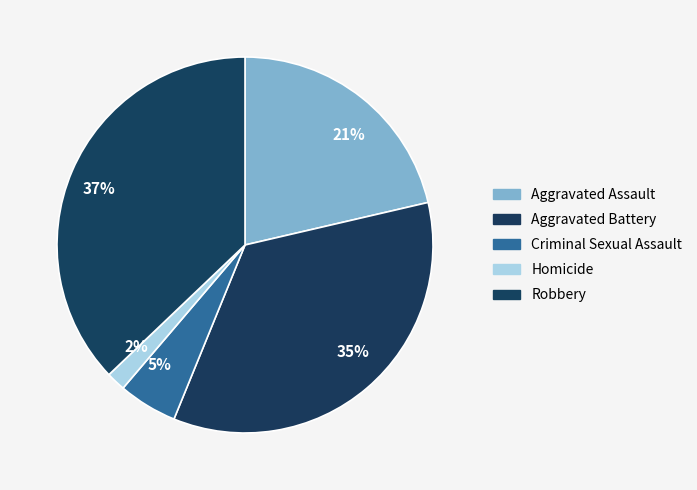

Is it true that 5% is 11% of the pie?

False